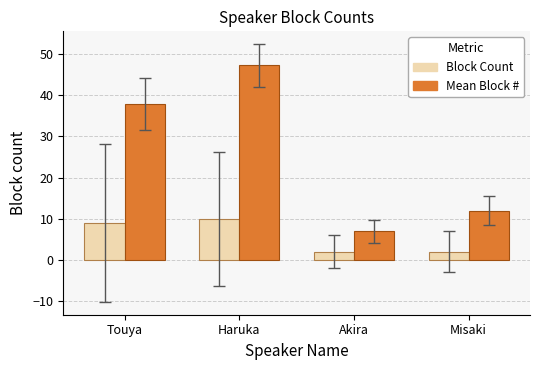

What is the minimum value shown in the chart?

2.0